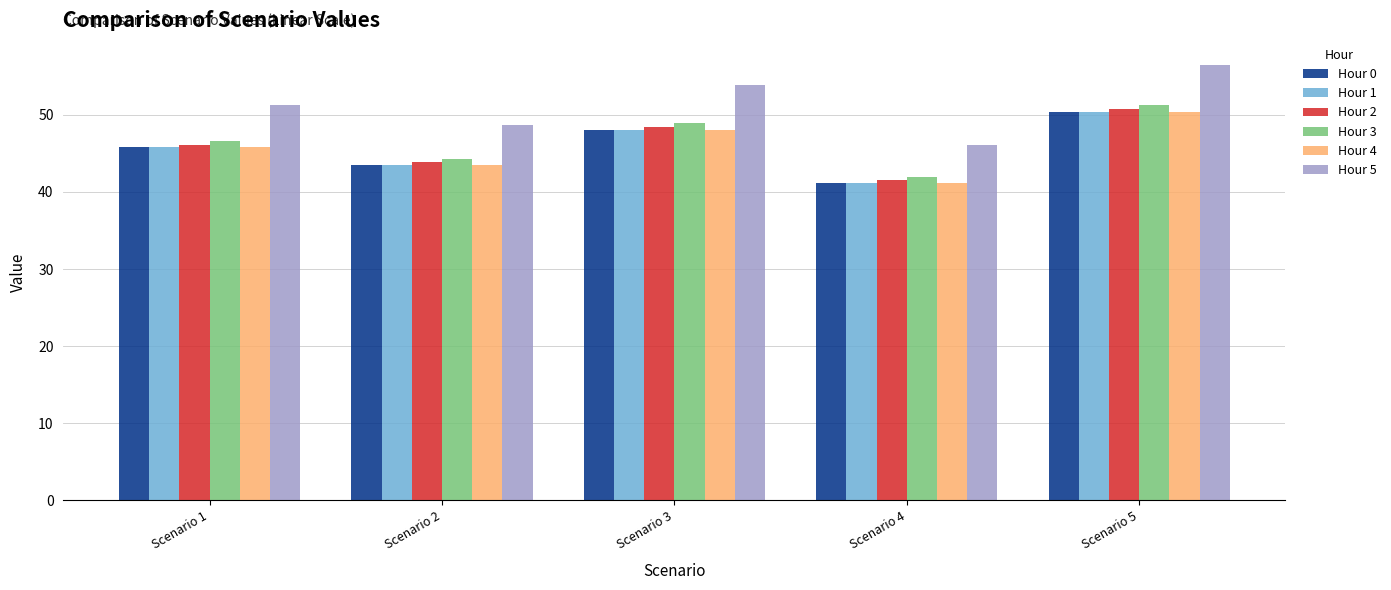

At which label does Hour 0 reach its minimum?

Scenario 4